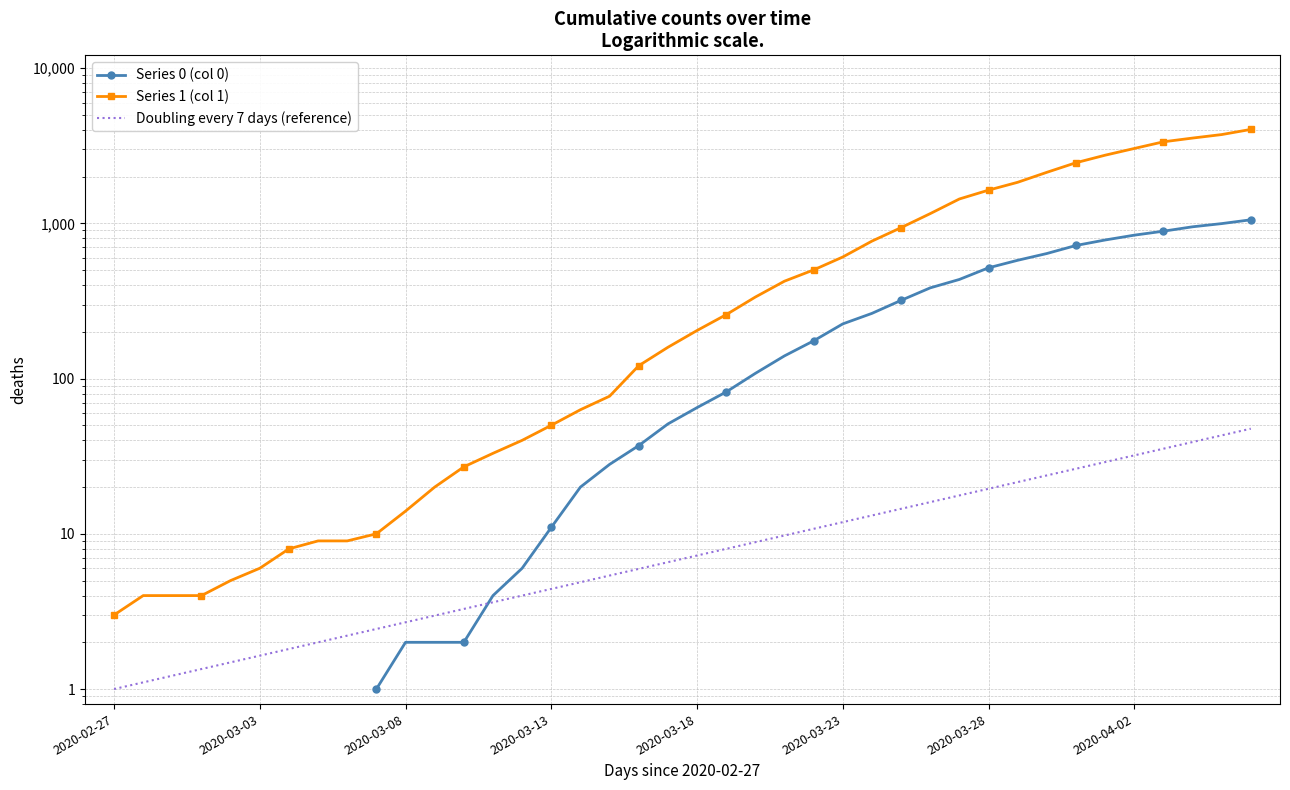

List the series in order of their overall mean, lowest first.

Doubling every 7 days (reference), Series 0 (col 0), Series 1 (col 1)